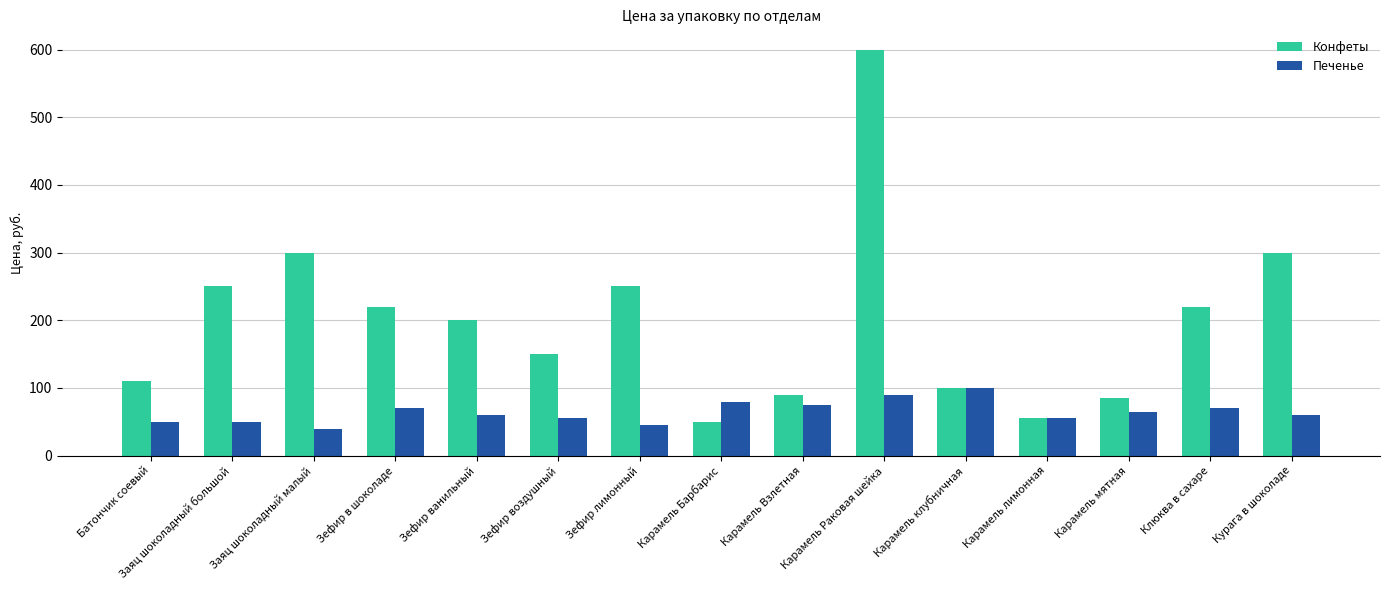

What are all the series names shown in the legend?

Конфеты, Печенье